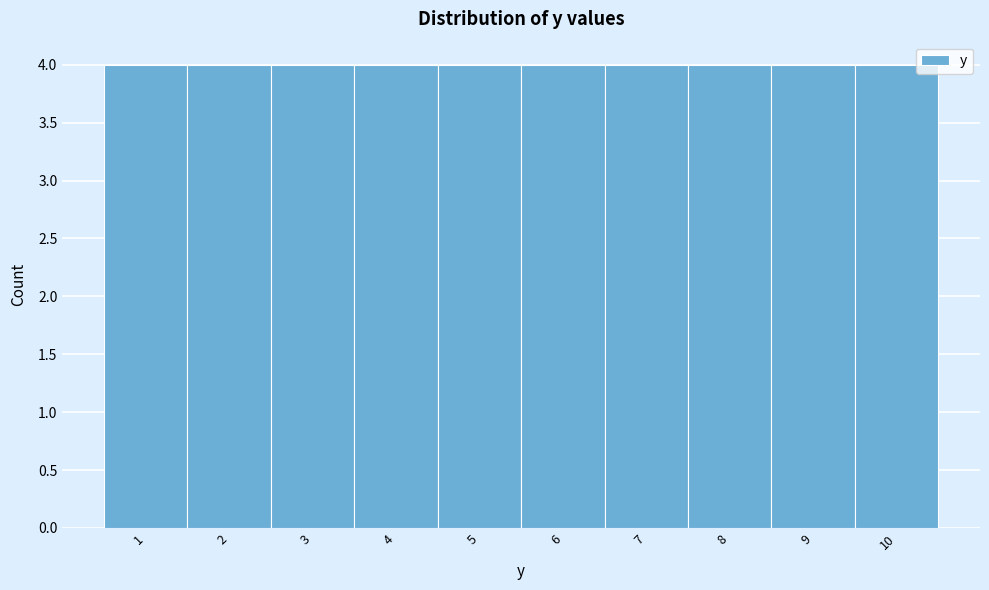

How tall is the bar that spans 5.5 to 6.5 on the x-axis? The values are not printed on the chart, so give them approximately, as read against the axis.

4